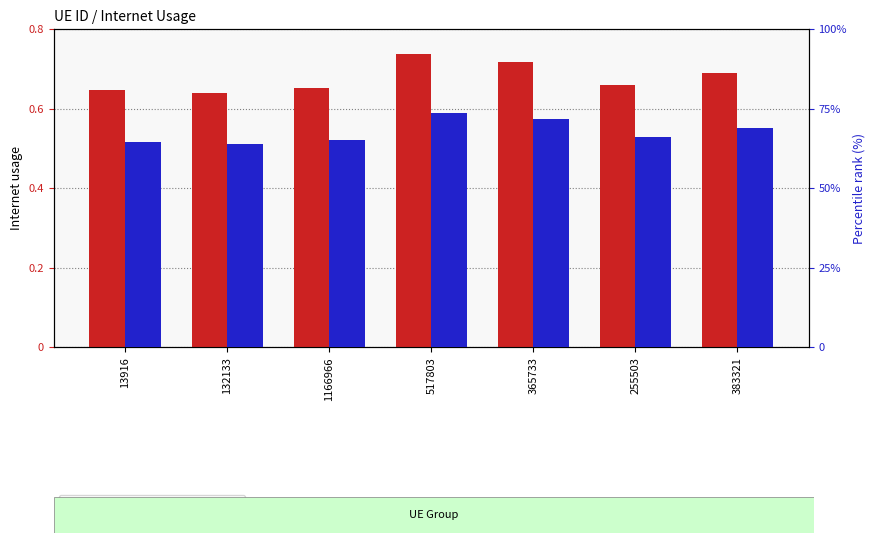

Reading right to left, extract all data points from this chart.

Internet usage: 383321=0.7	255503=0.7	365733=0.7	517803=0.7	1166966=0.7	132133=0.6	13916=0.6
percentile rank within the sample: 383321=68.9	255503=65.9	365733=71.6	517803=73.7	1166966=65.2	132133=64.0	13916=64.5